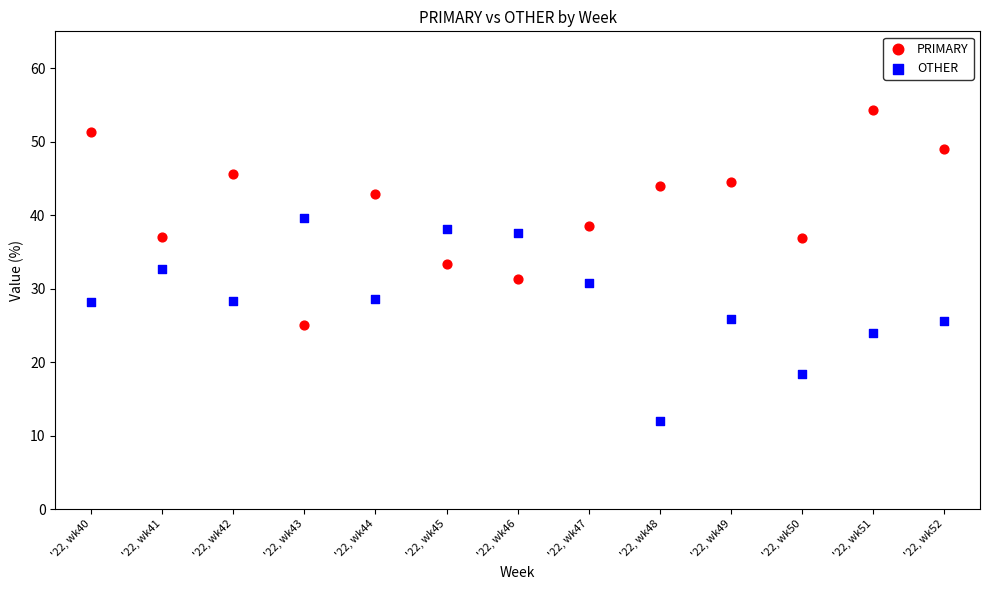

Across all data points, what is the range of Y values (max minus min)?

42.3